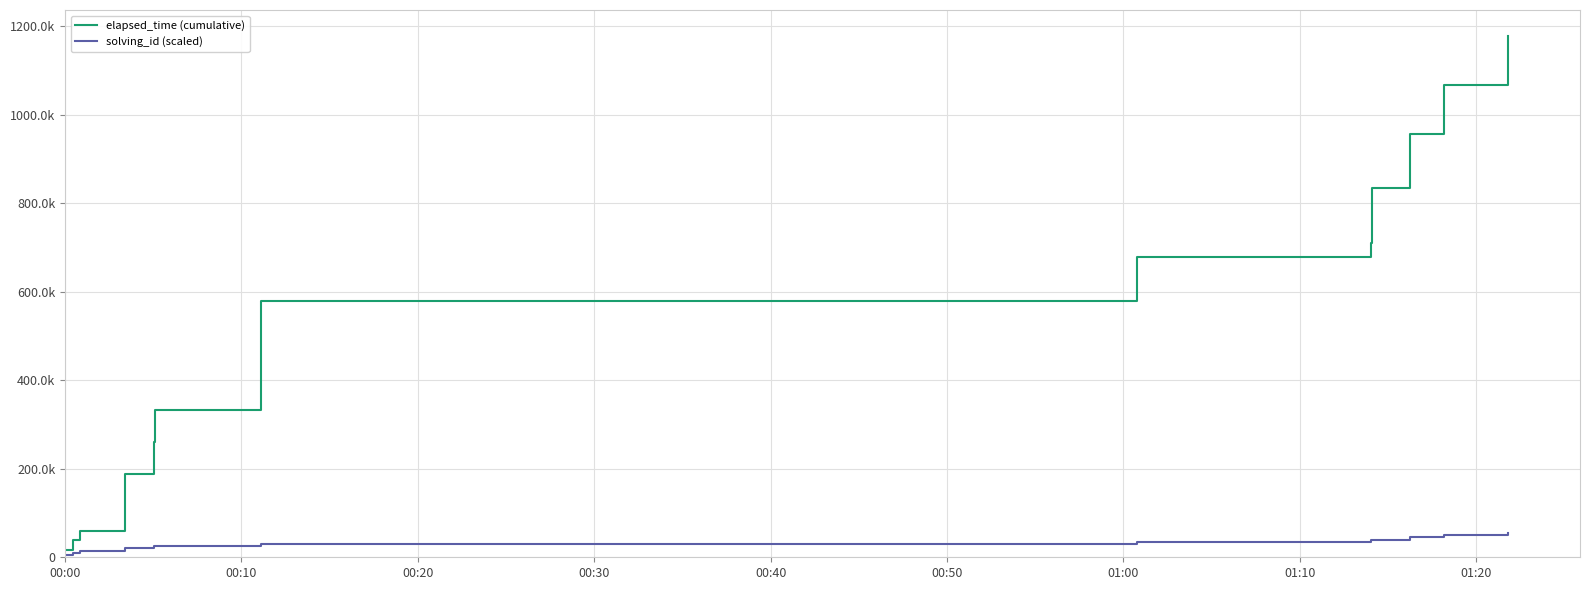

True or false: solving_id (scaled) has more than 2 interior local peaks.

False